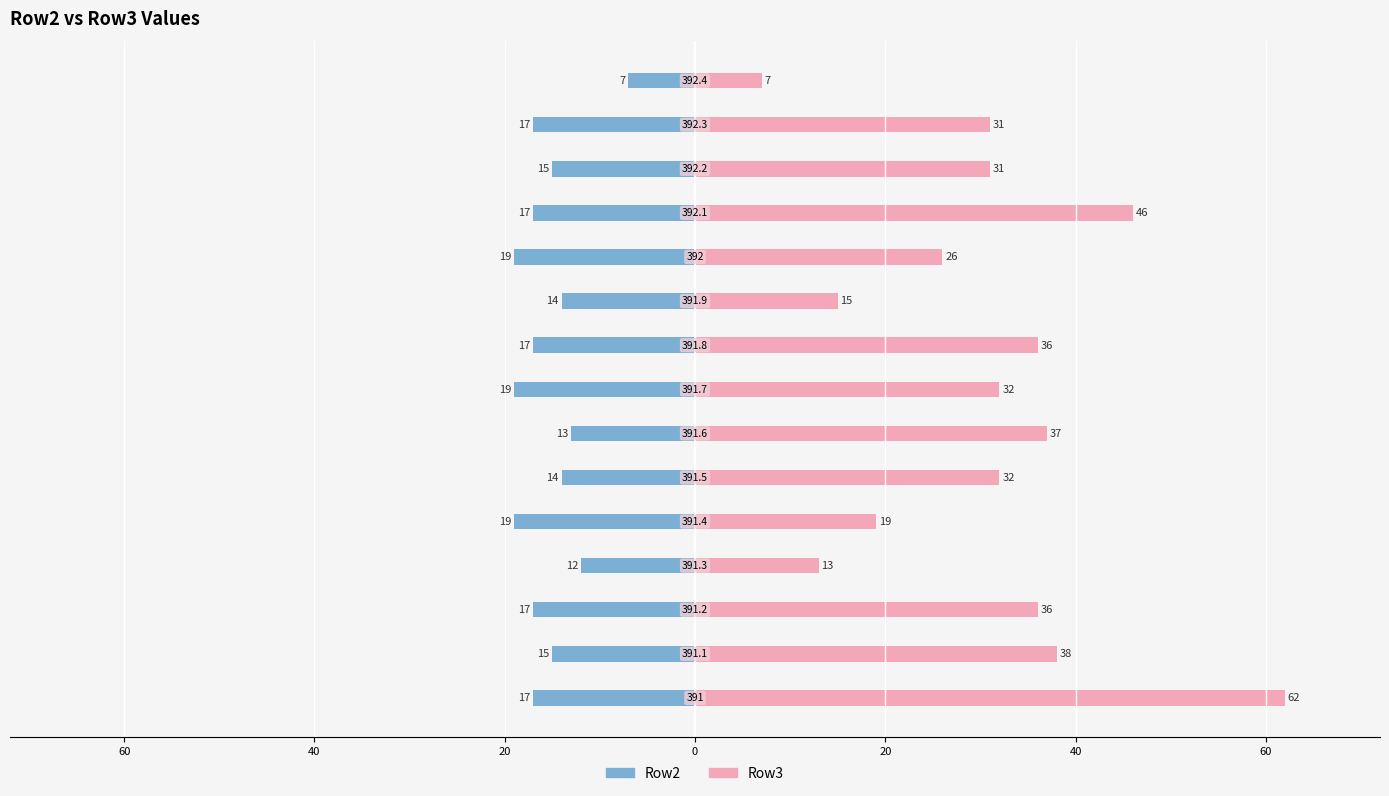

Rank the series at 8 from highest to lowest value.

Row3, Row2